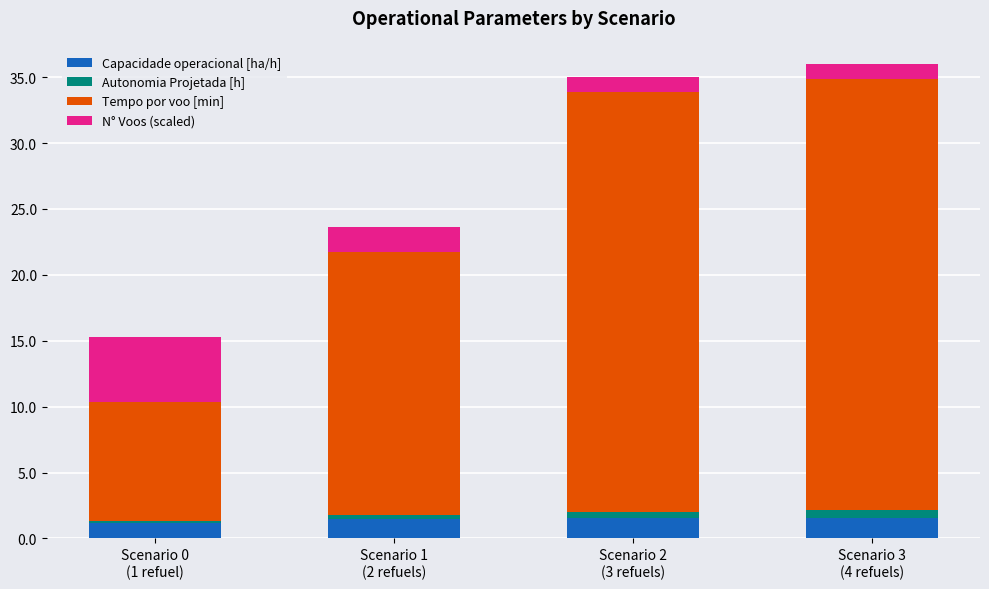

What is the sum of all Capacidade operacional [ha/h] values?

5.7